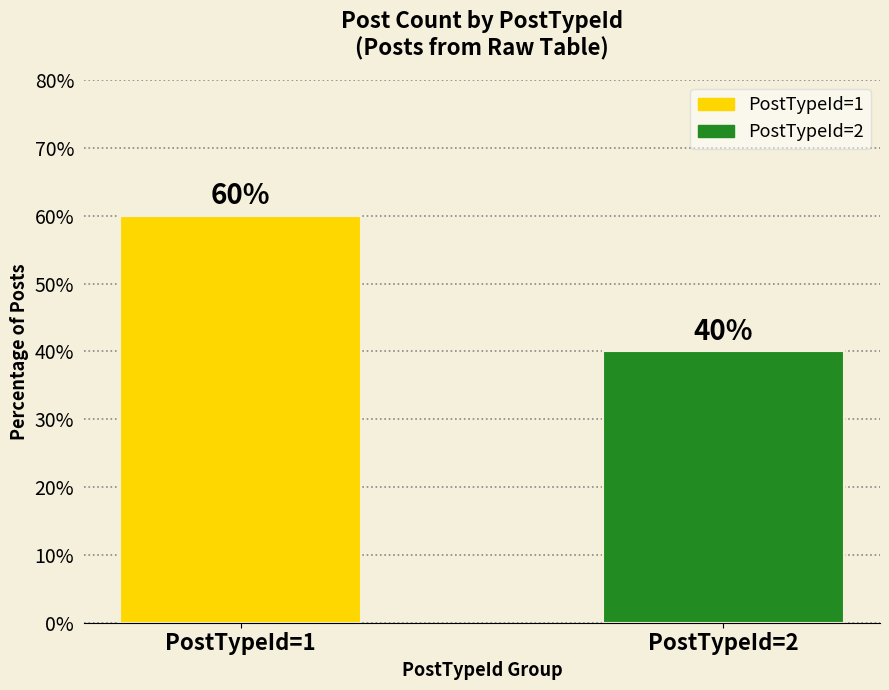

At which category does the chart reach its peak across all series?

PostTypeId=1